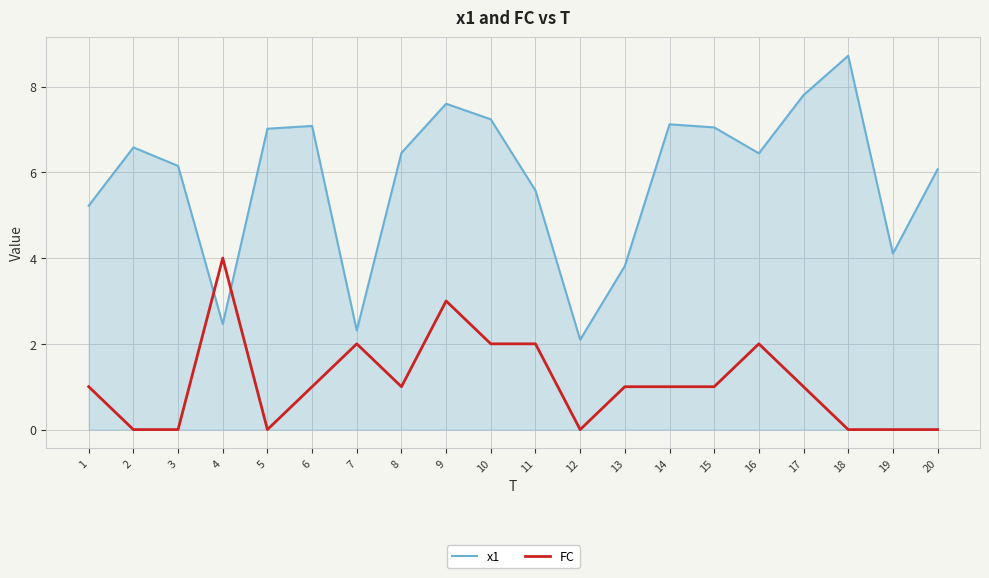

At which label does x1 first exceed 6?

2